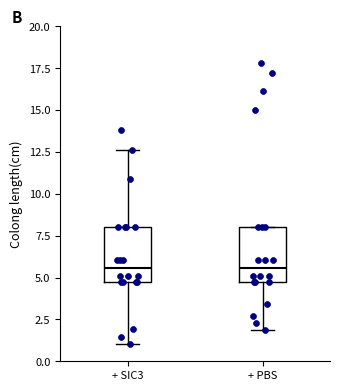

Reading left to right, transcribe this box plot: for each box, give where its median line is, the range the box spans, and where its two whiskers end, as read against the y-axis. The values are not printed on the chart, so give them approximately, as read against the axis.

+ SIC3: median 5.5, box 4.5 to 8.0, whiskers 1.0 to 12.5
+ PBS: median 5.5, box 4.5 to 8.0, whiskers 2.0 to 8.0